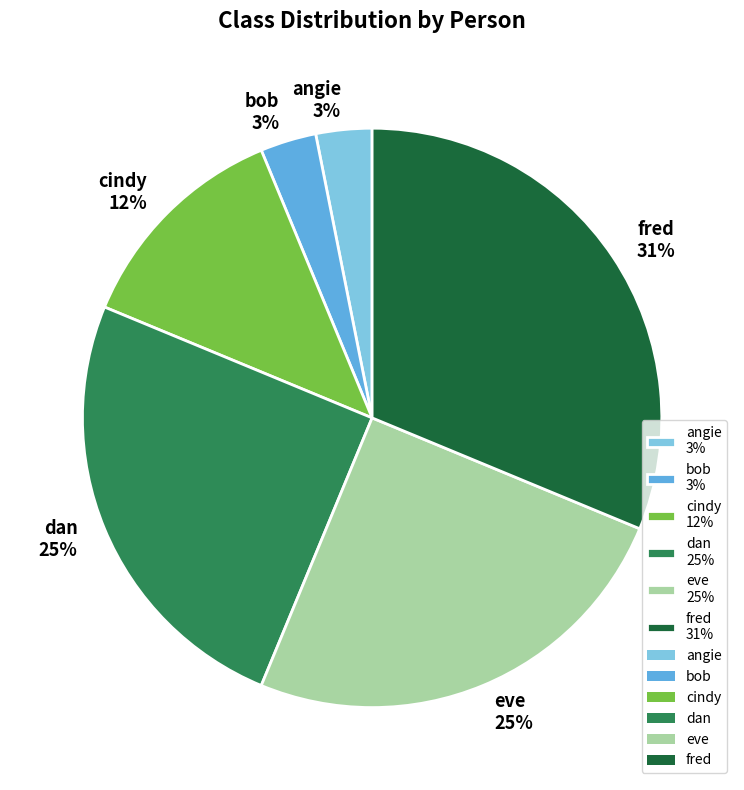

Count the number of slices in the pie.

6